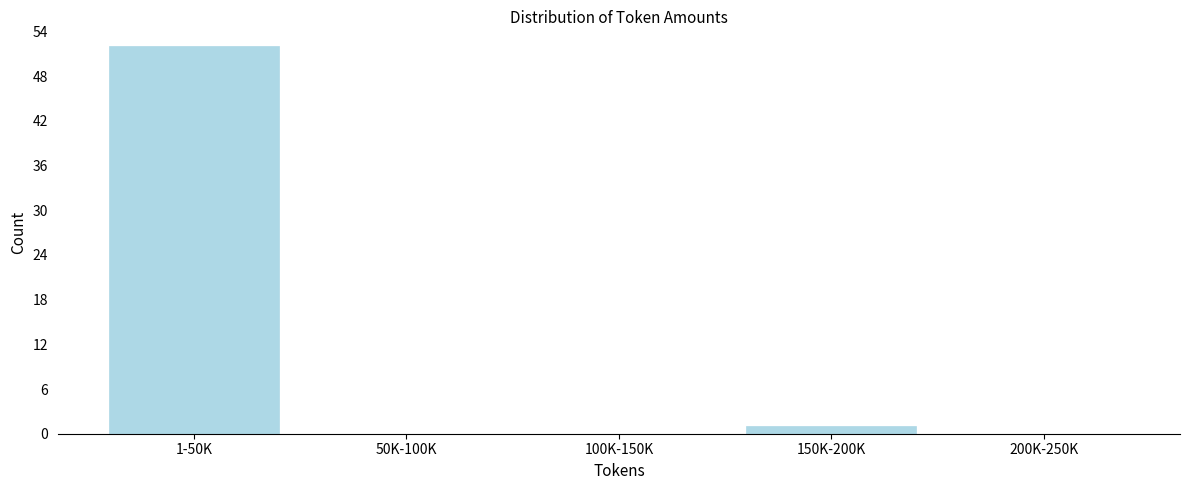

Reading right to left, what are all the values shown in this chart?

200K-250K=0	150K-200K=1	100K-150K=0	50K-100K=0	1-50K=52